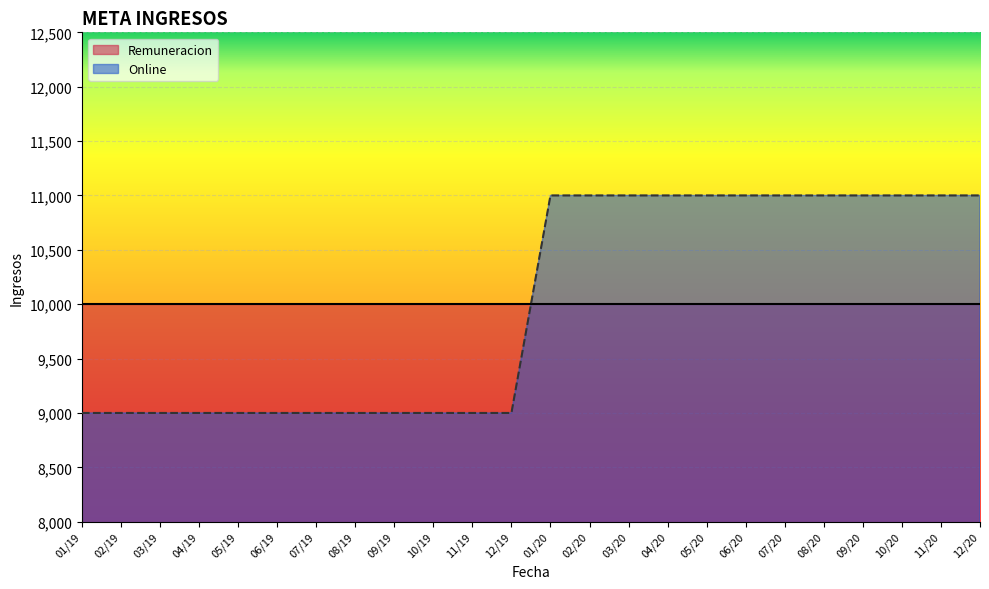

At which label is the value closest to 10000?

01/19